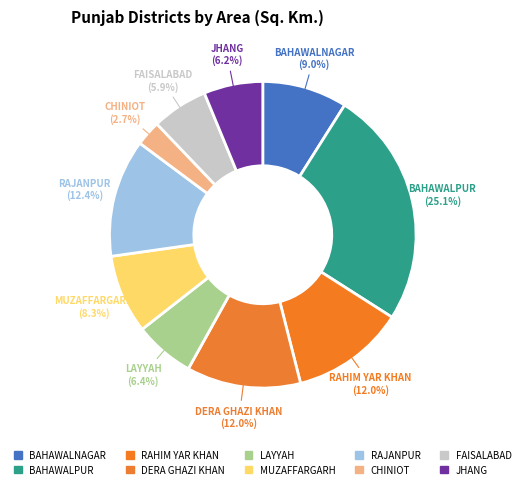

Combined, do LAYYAH and CHINIOT account for over 50%?

No